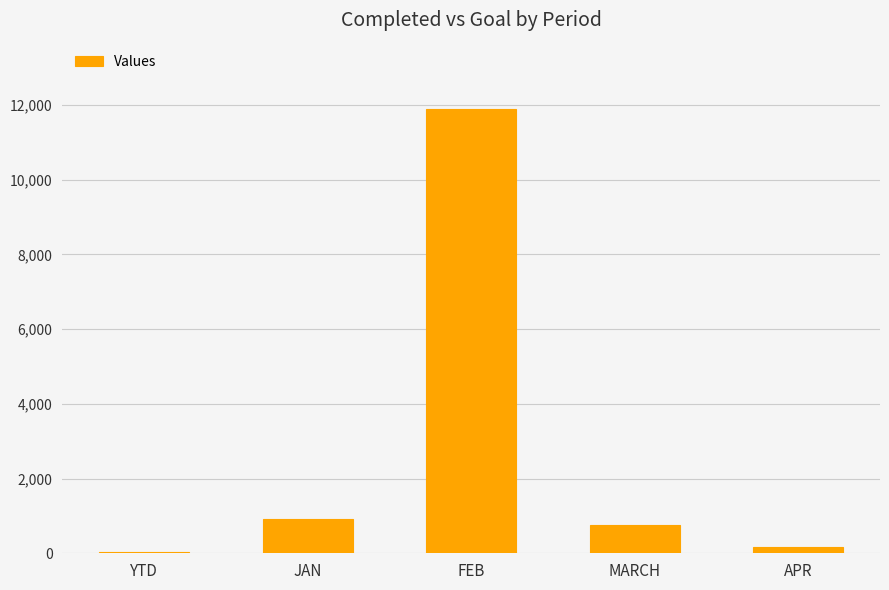

Which has a higher value, YTD or APR?

APR